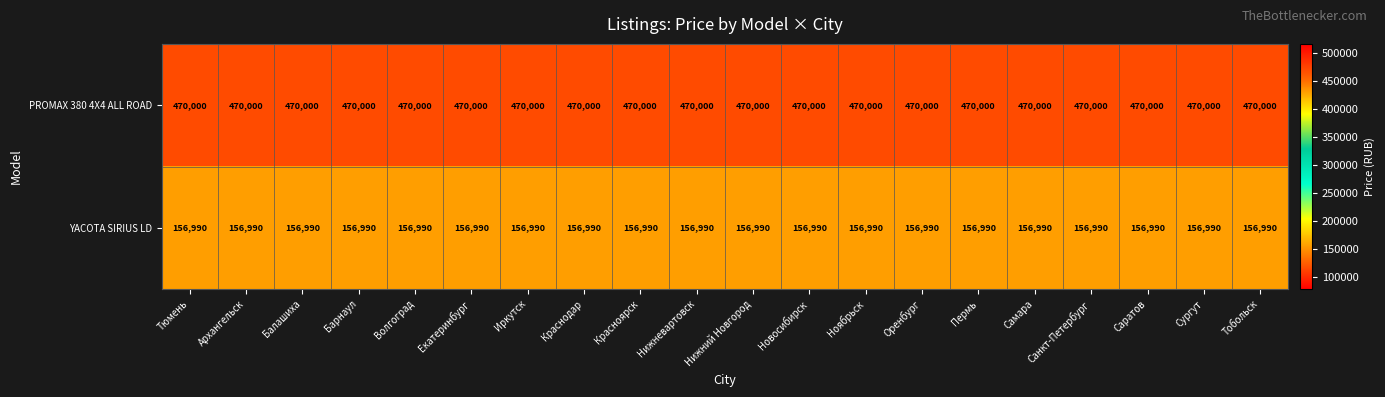

True or false: PROMAX 380 4X4 ALL ROAD has a value of 188687 at Красноярск.

False